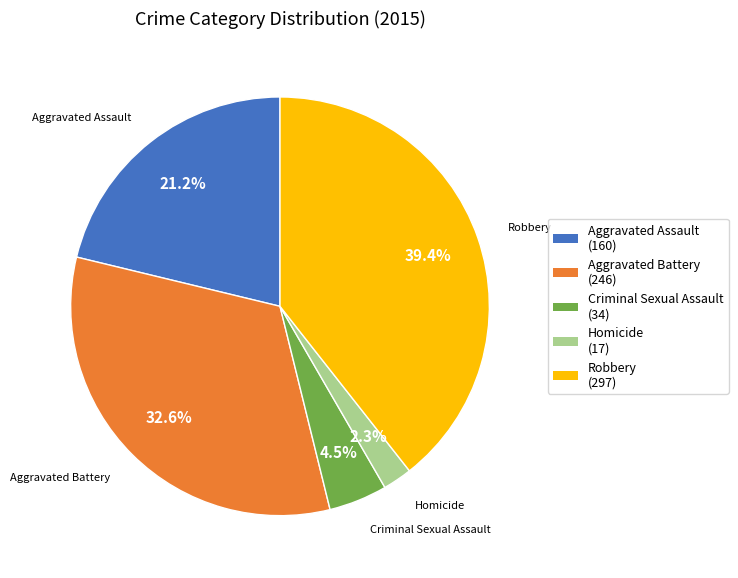

Is it true that Aggravated Assault is 8% of the pie?

False